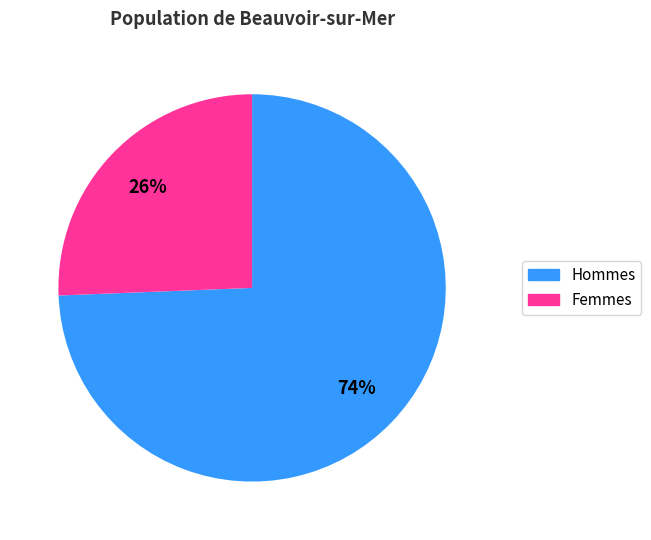

To the nearest percent, what is the average slice percentage?

50%